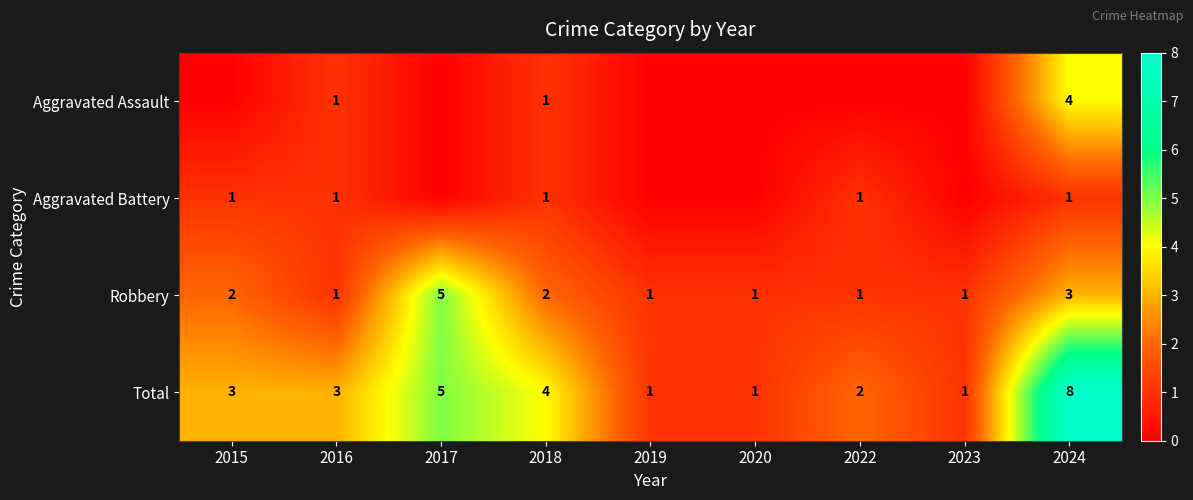

What is the maximum value for Robbery?

5